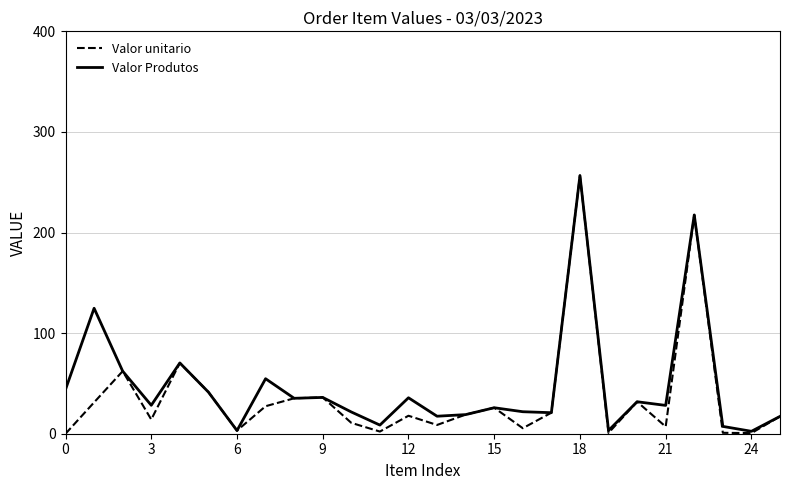

Where is the first local minimum for Valor unitario?

3